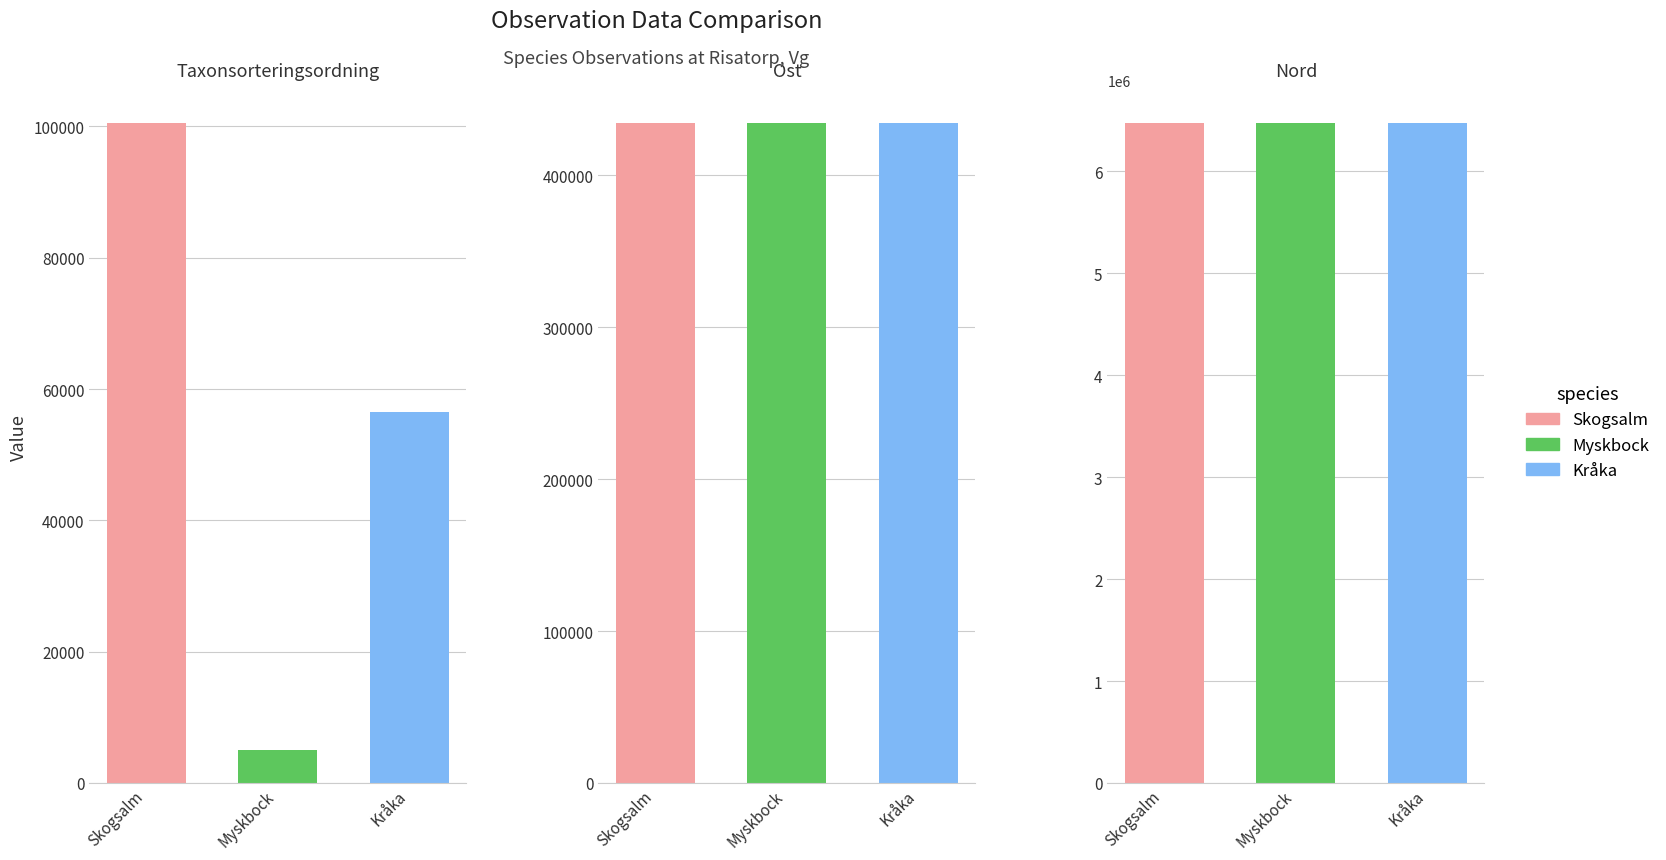

What is the total value across all series at 97045566?

7065642